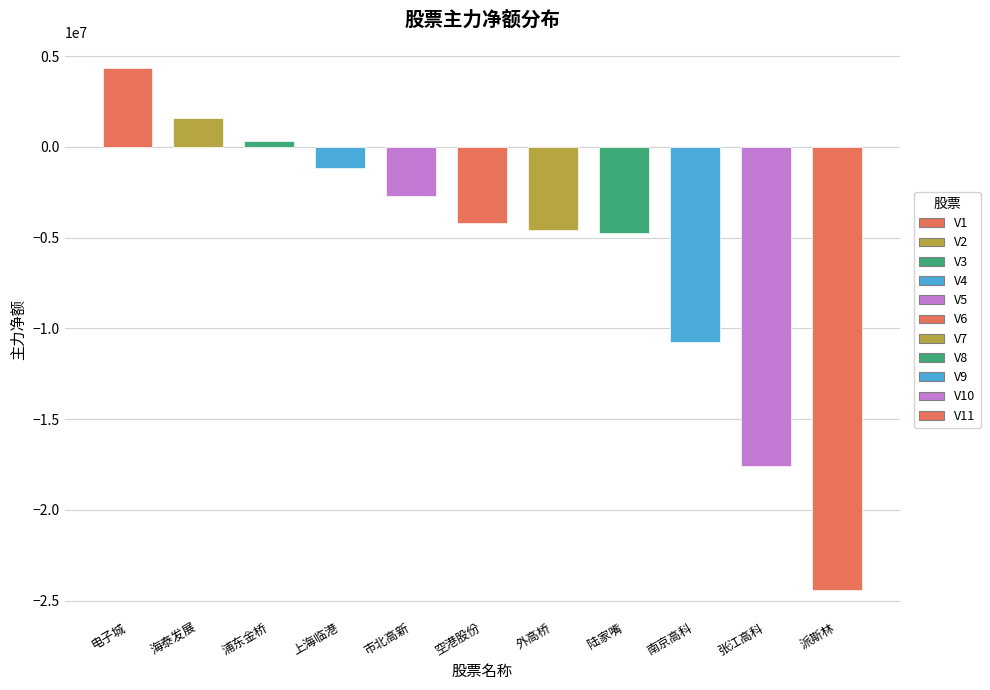

Between 派斯林 and 南京高科, which is larger?

南京高科